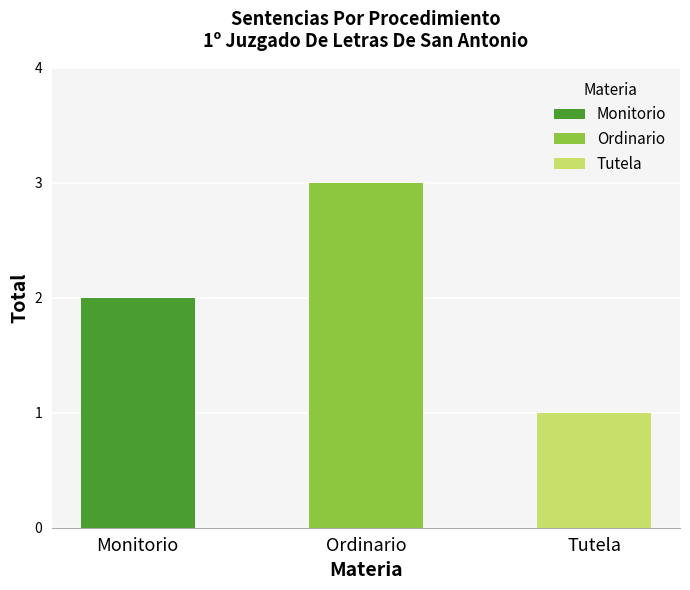

What value does the data have at Monitorio?

2